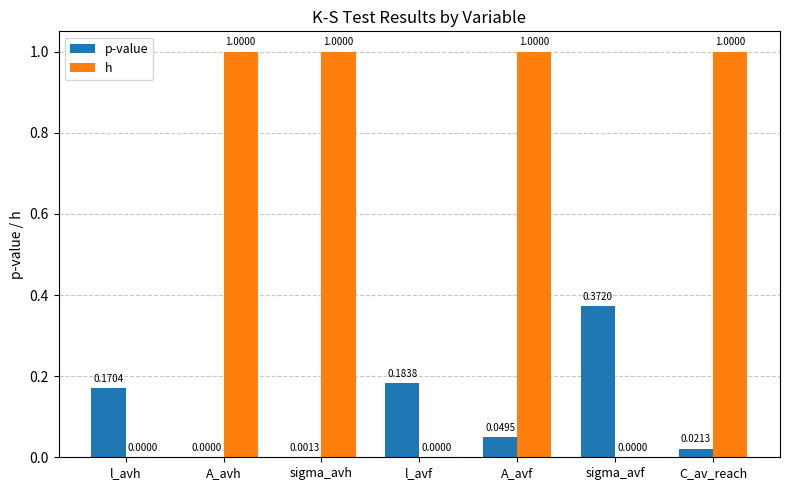

Where is p-value nearest to the value 0?

A_avh